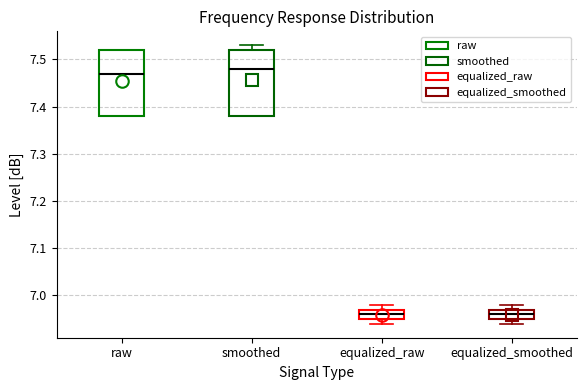

Where is the lower edge of the box for equalized_smoothed on the y-axis? The values are not printed on the chart, so give them approximately, as read against the axis.

6.95